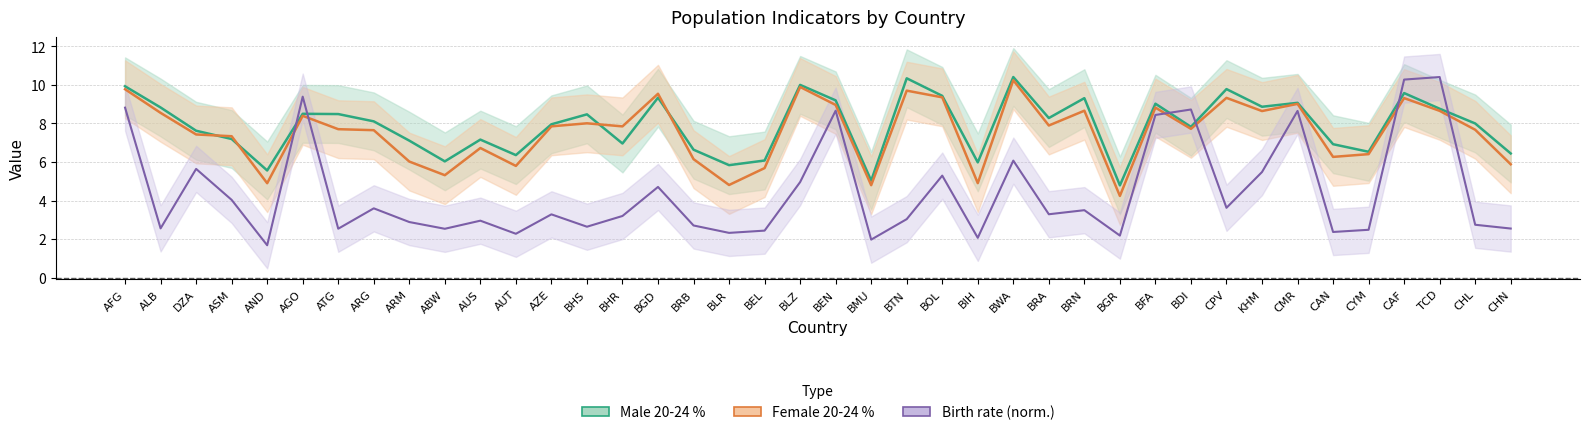

What are all the series names shown in the legend?

male_20_24, female_20_24, birth_rate